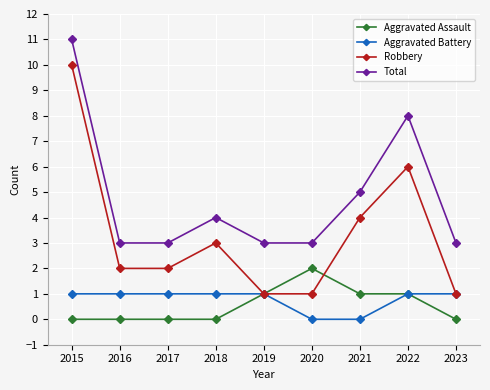

What is the spread (max minus min) of values at 2022?

7